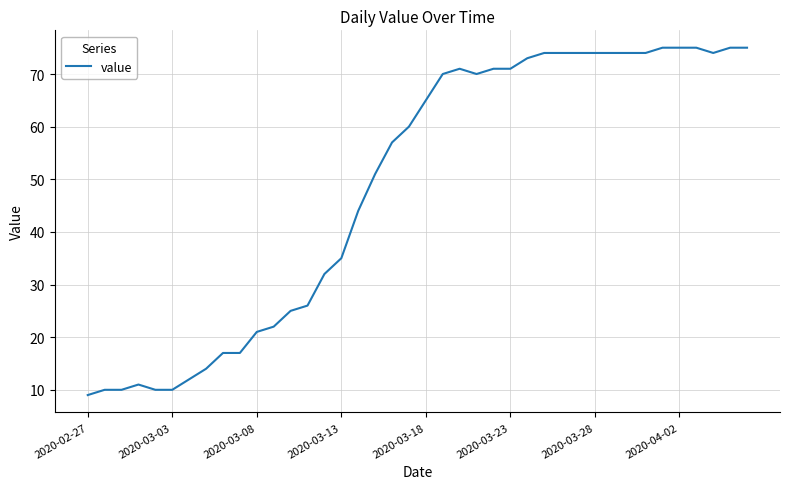

What is the smallest value displayed?

9